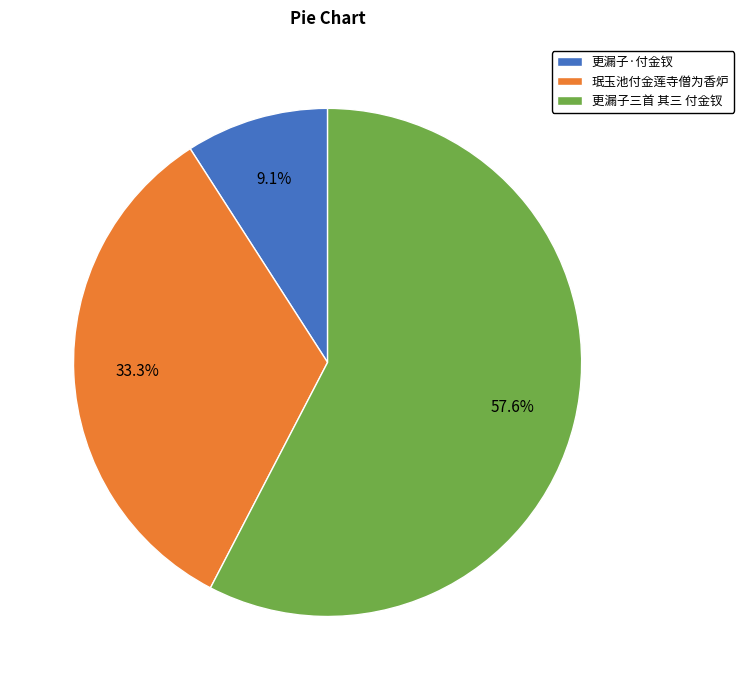

Which slice is the smallest?

更漏子·付金钗